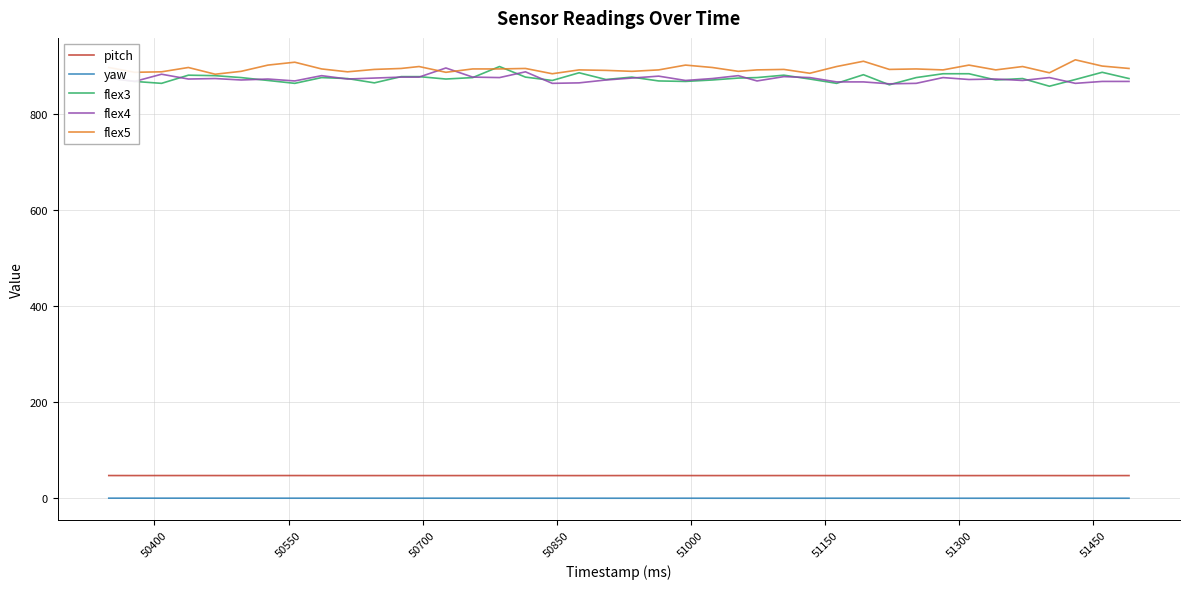

True or false: flex3 and yaw intersect in this chart.

False